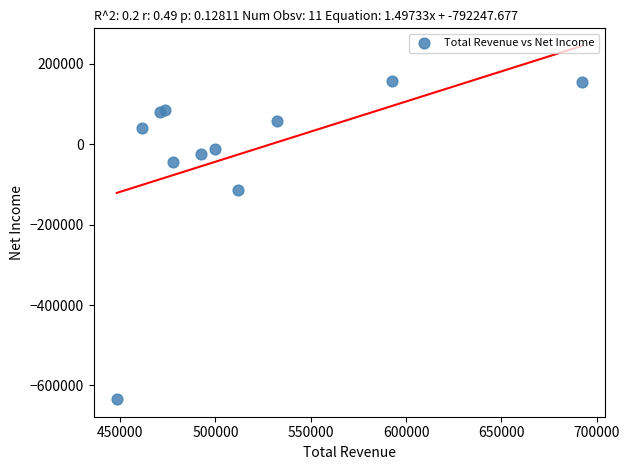

What is the range of X values (max minus min)?

244000